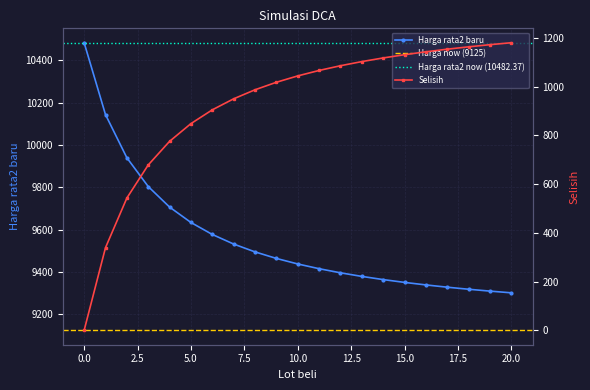

What is the value of the Selisih point at the 17th from the left?

1143.0